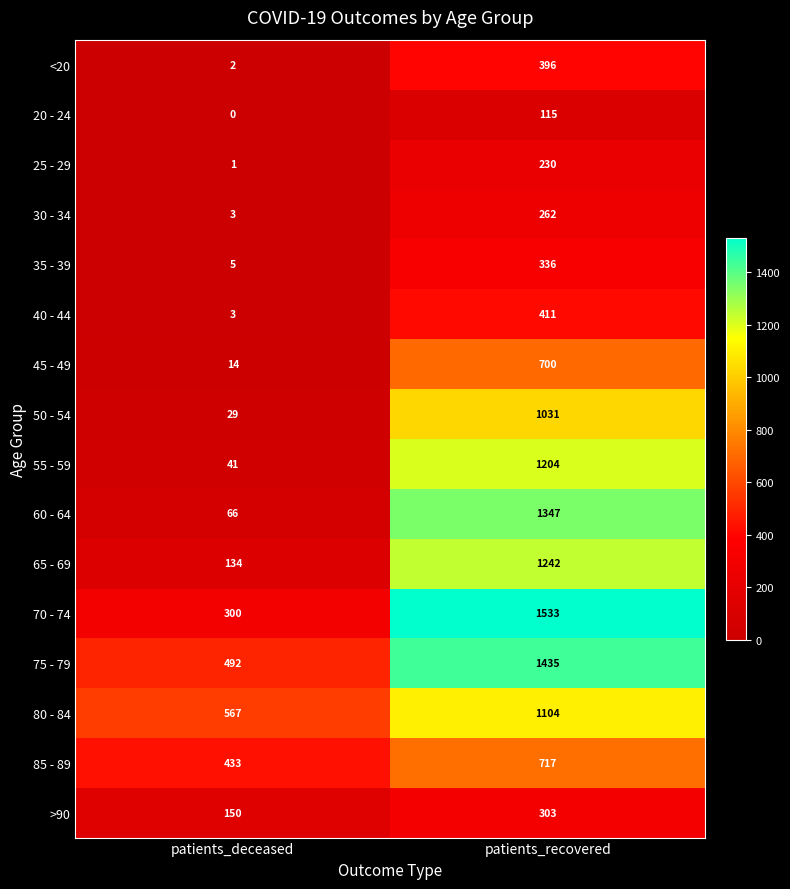

At how many categories does at least one series exceed 123?

2